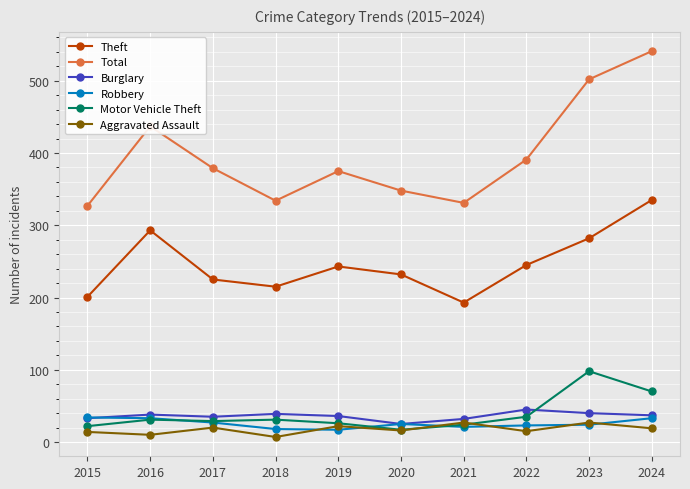

True or false: Aggravated Assault has more than 1 interior local peaks.

True